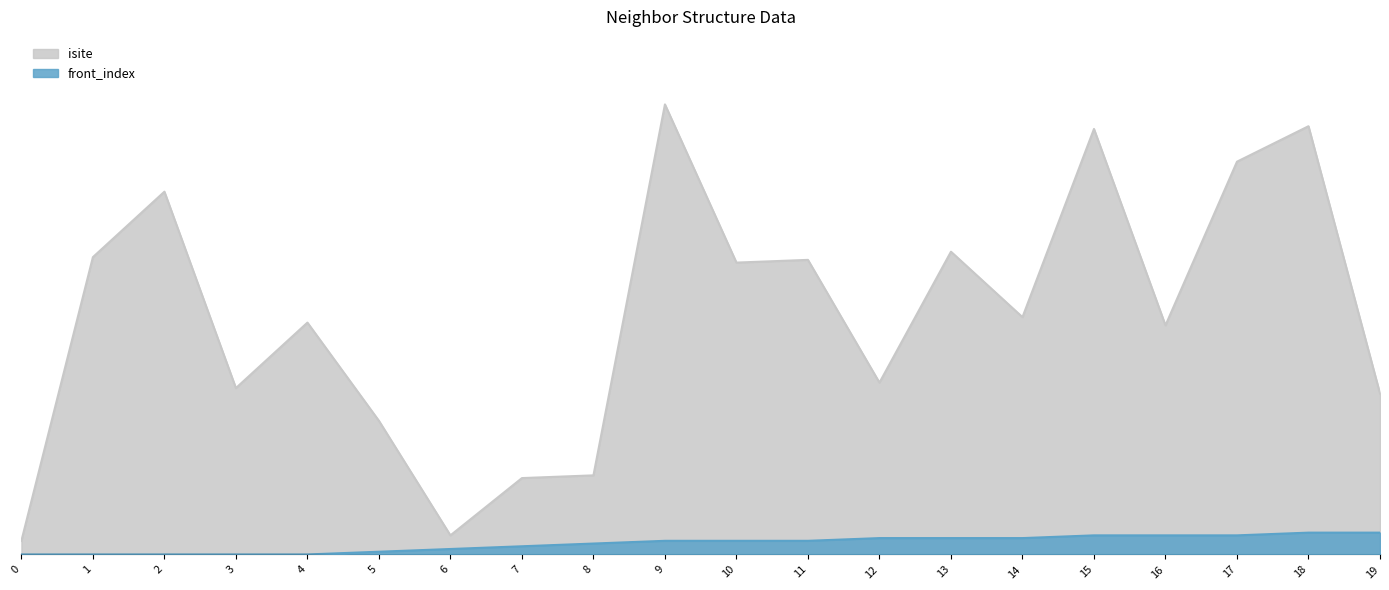

How many interior local valleys does the isite series have?

6